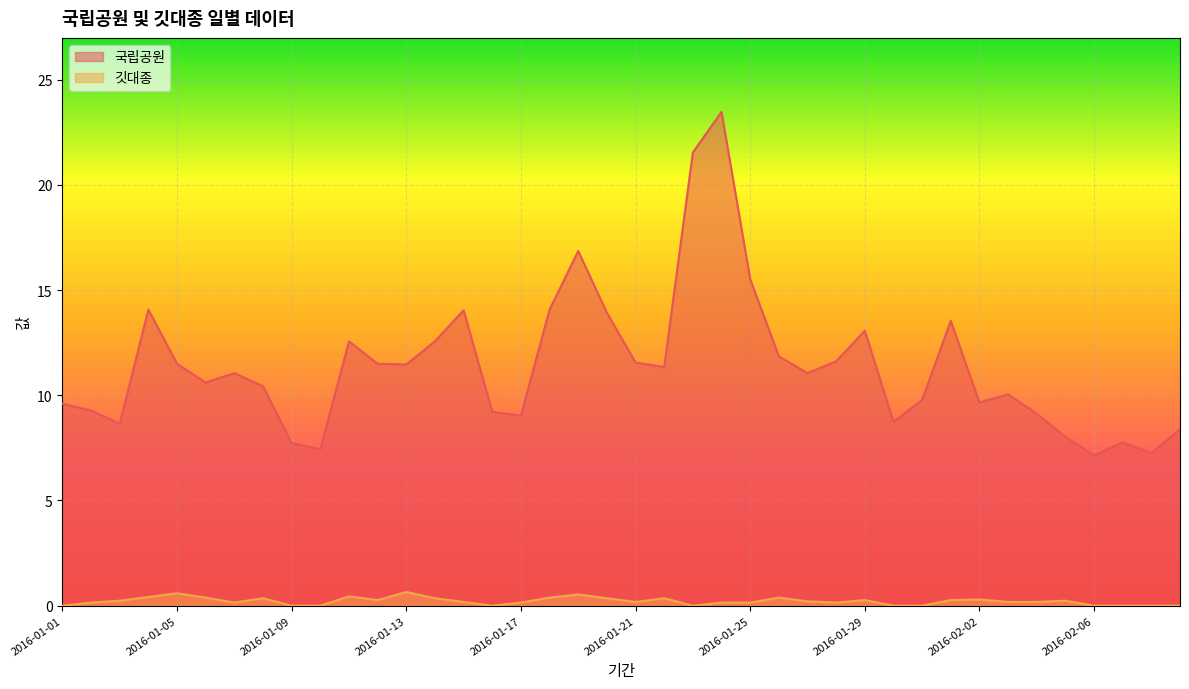

What position from the left is 2016-01-02?

2